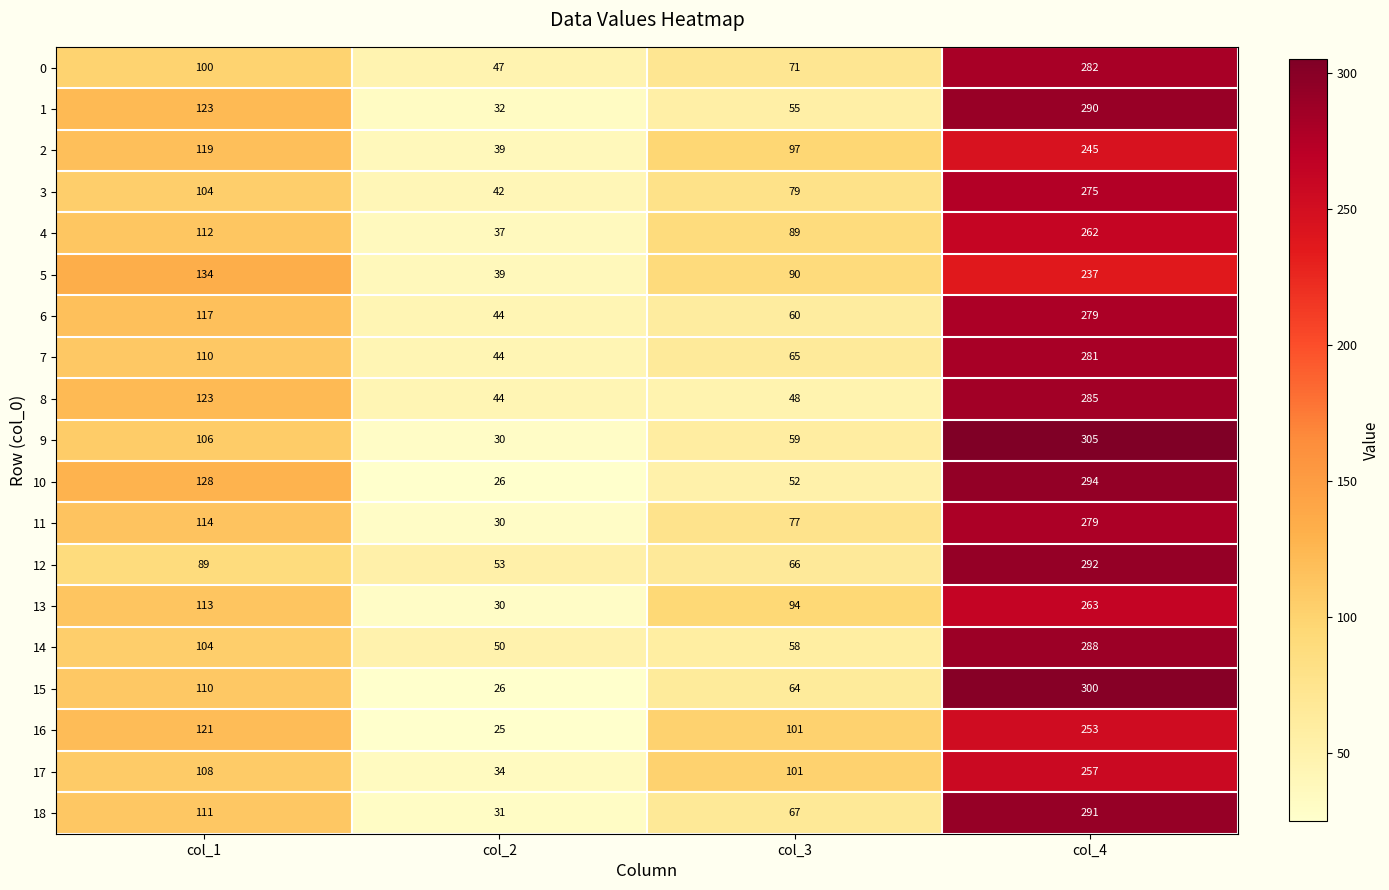

What is the difference between the maximum and minimum values in the 2 series?

206